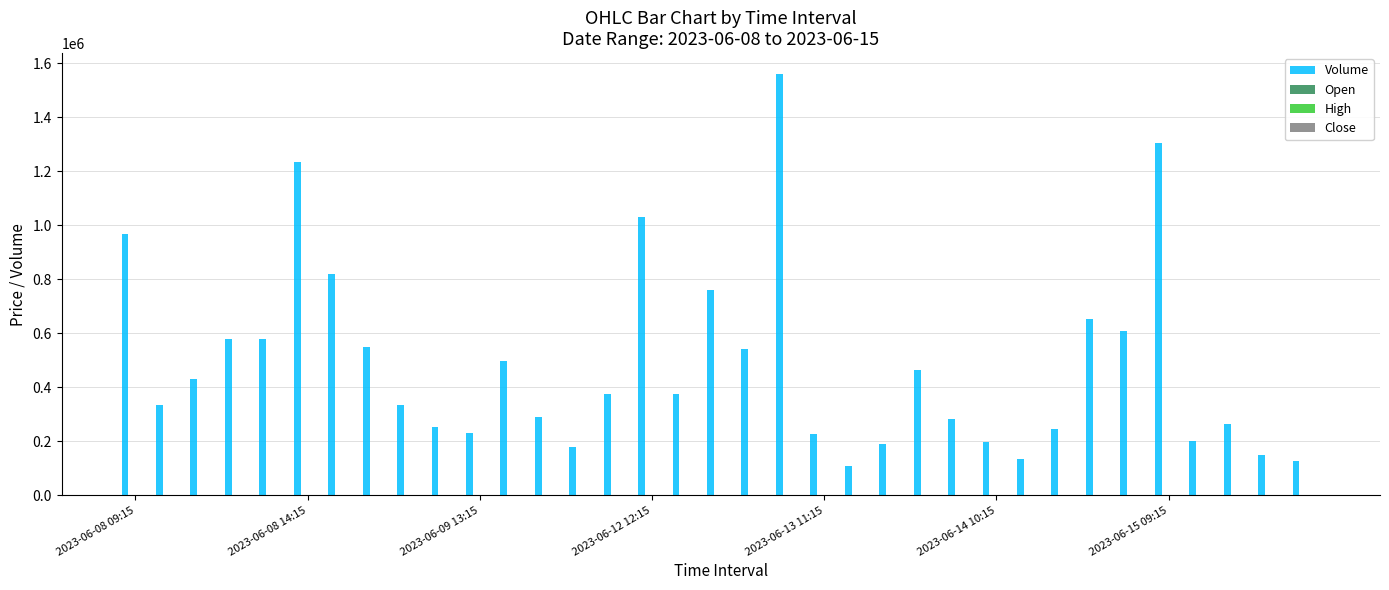

Which series has the largest total across all categories?

Volume